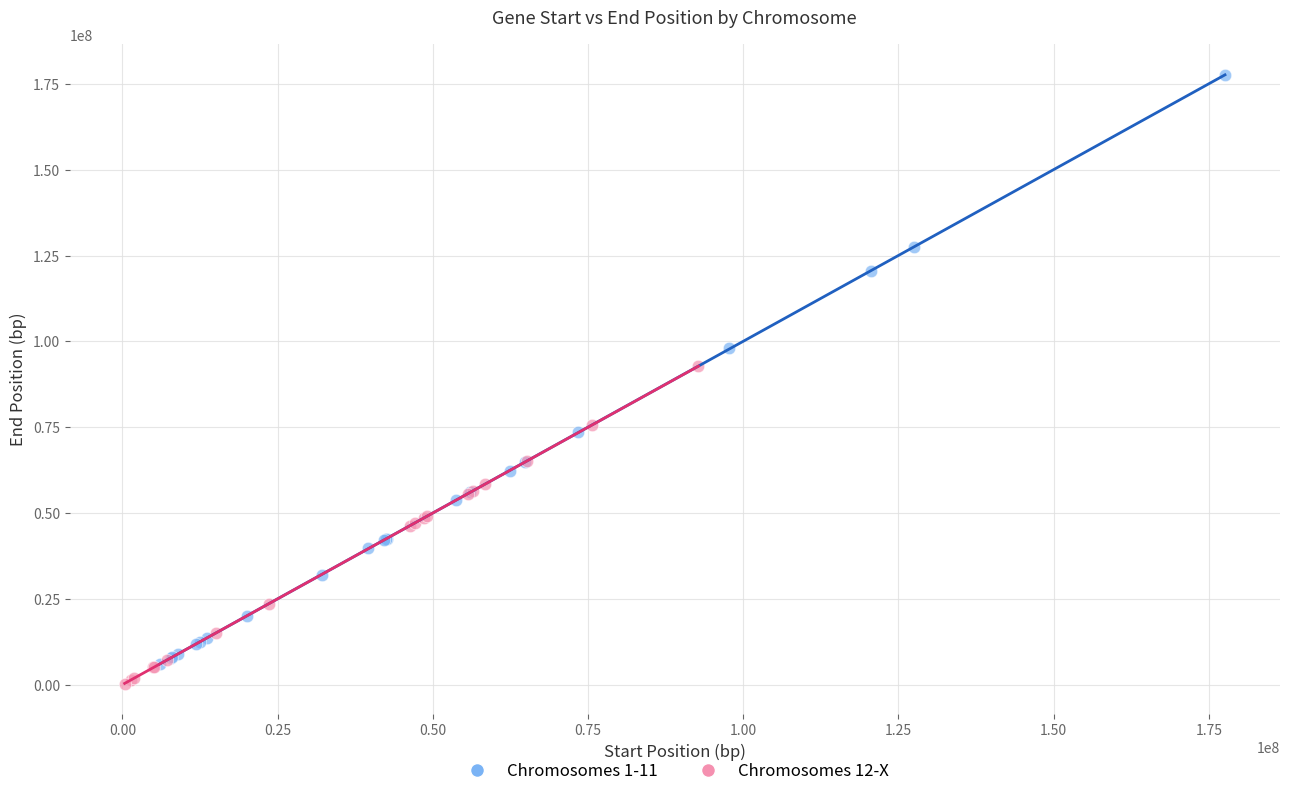

Which series has the widest spread of Y values?

Chromosomes 1-11